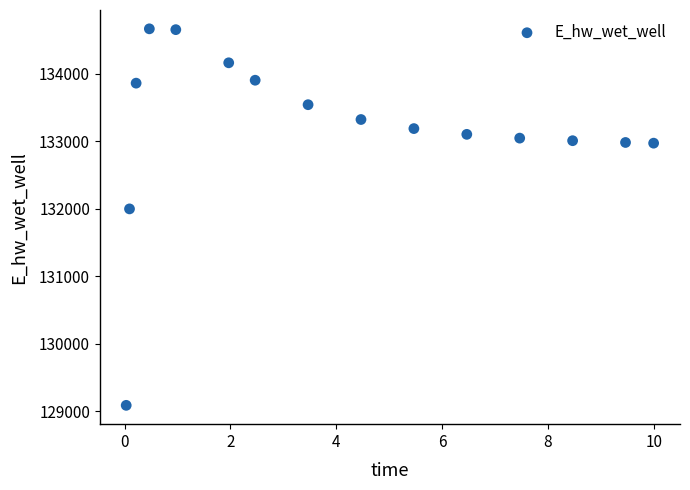

What is the range of Y values (max minus min)?

5581.6